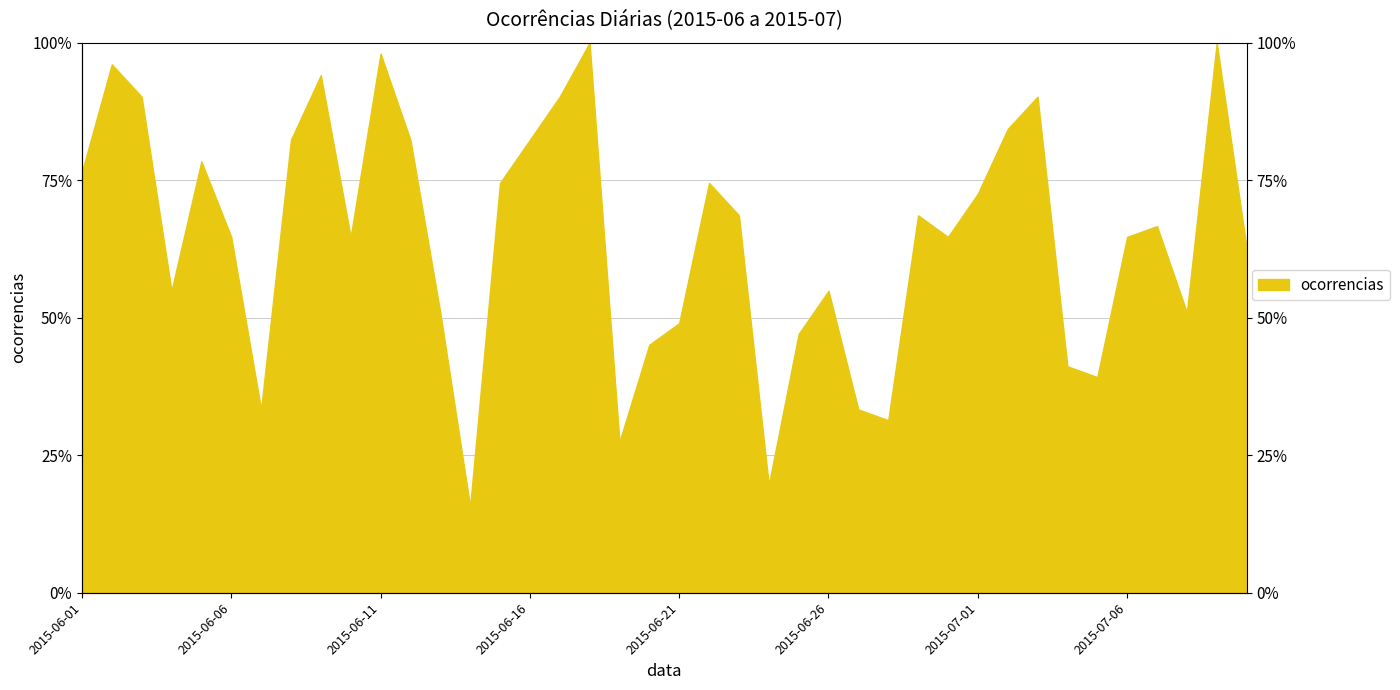

True or false: there are more than 2 points higher than both neighbors.

True